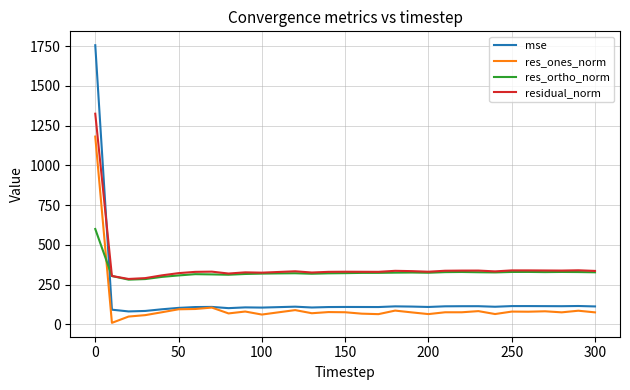

True or false: res_ones_norm and residual_norm cross at least once.

False